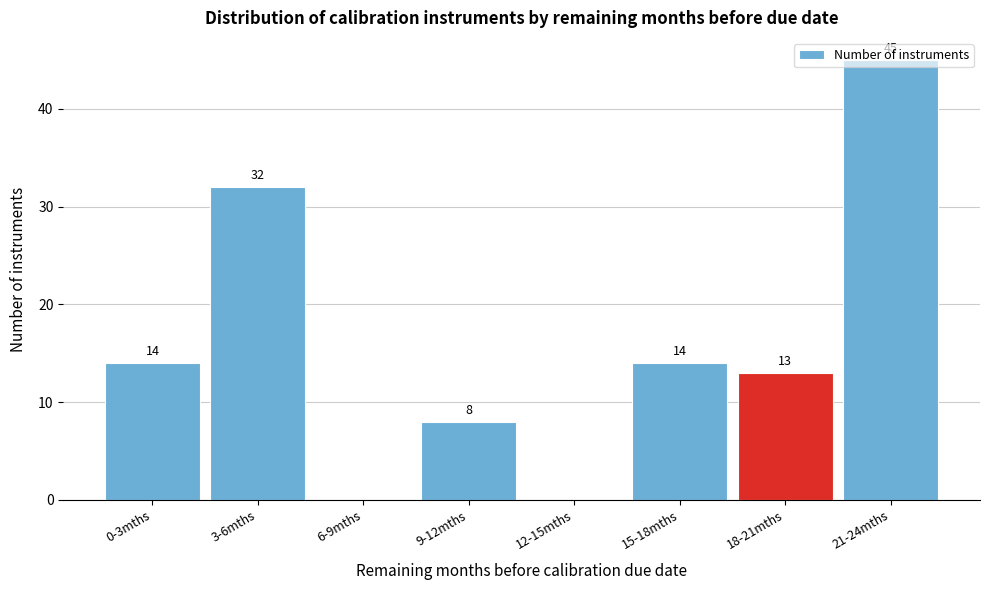

What is the sum of all values?

126